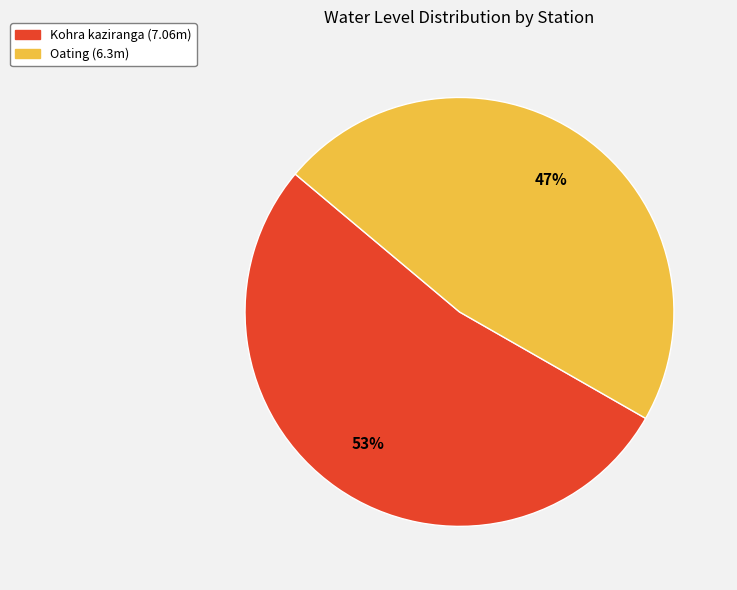

To the nearest percent, what is the difference between the largest and smallest slice percentages?

6%